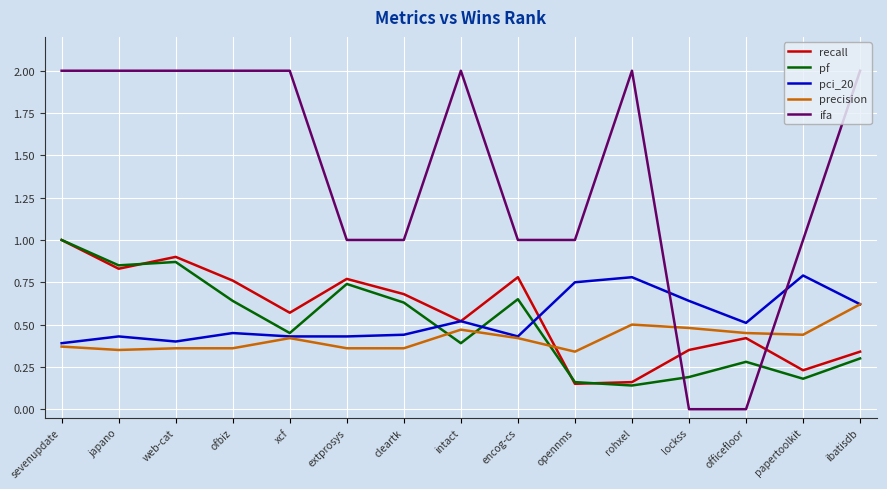

What is the maximum value shown in the chart?

2.0